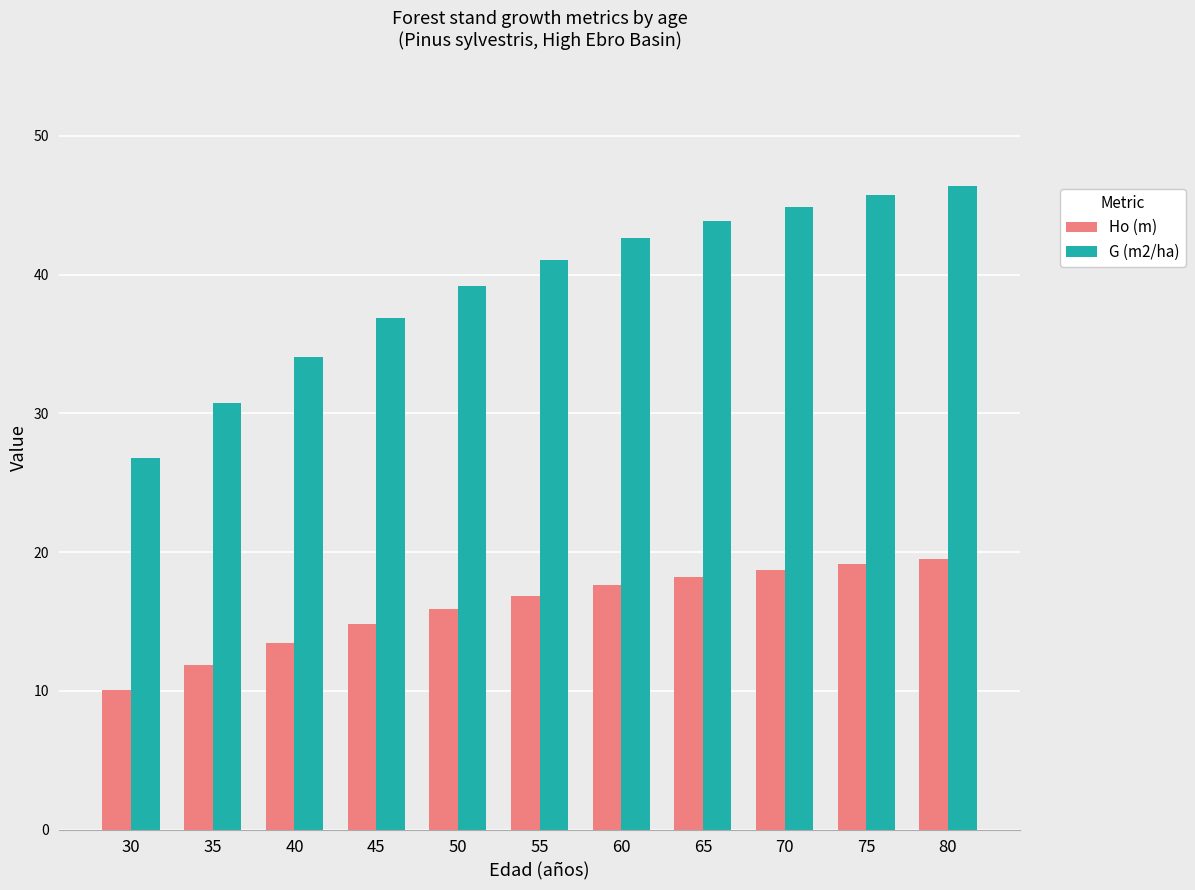

Read the Ho (m) value at 70.

18.7